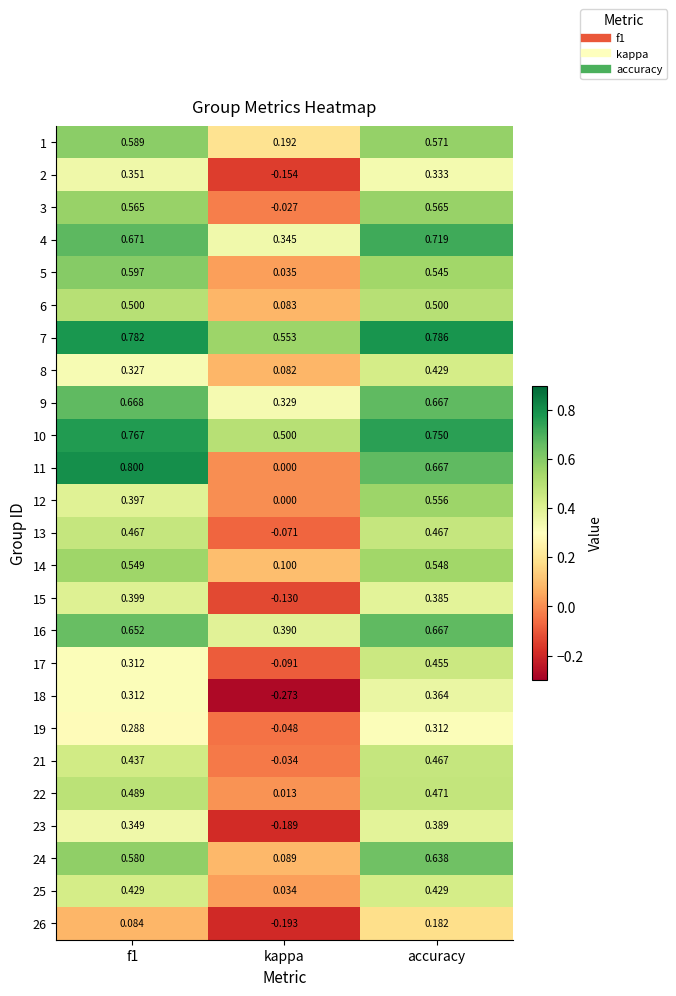

Which series has the largest total across all categories?

7